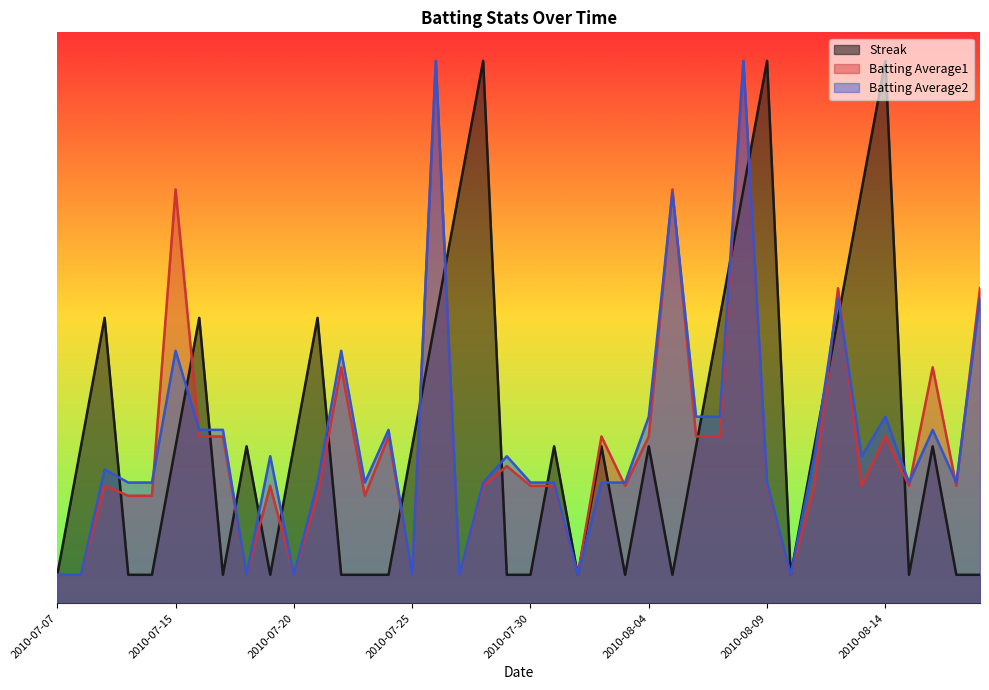

At how many categories does at least one series exceed 9?

5